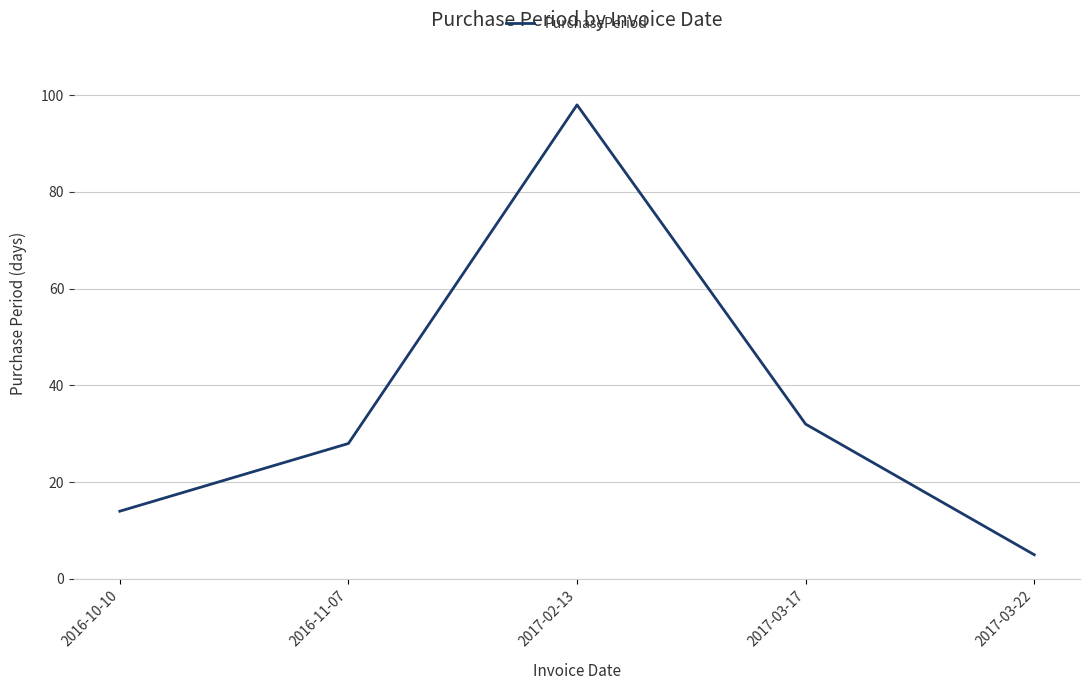

Reading right to left, transcribe all the data shown in this chart.

2017-03-22=5	2017-03-17=32	2017-02-13=98	2016-11-07=28	2016-10-10=14